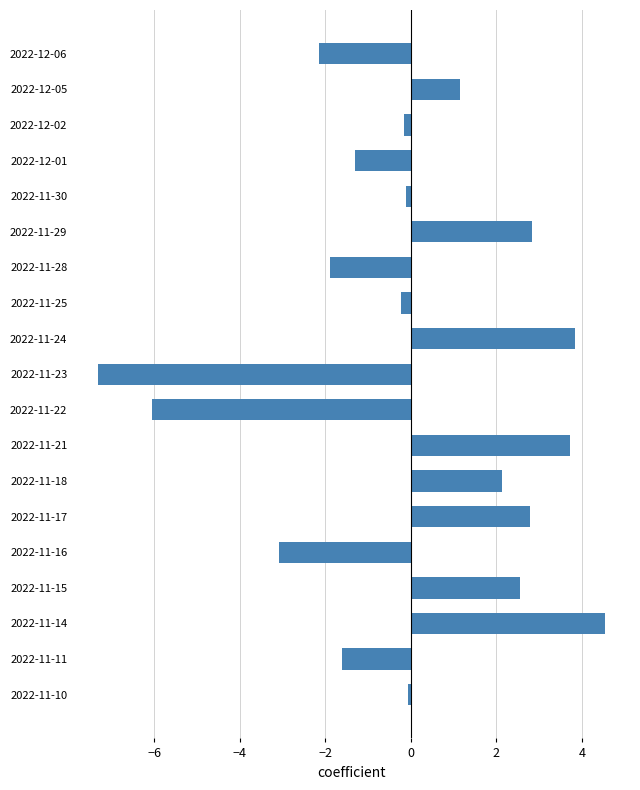

What is the maximum value shown in the chart?

4.5